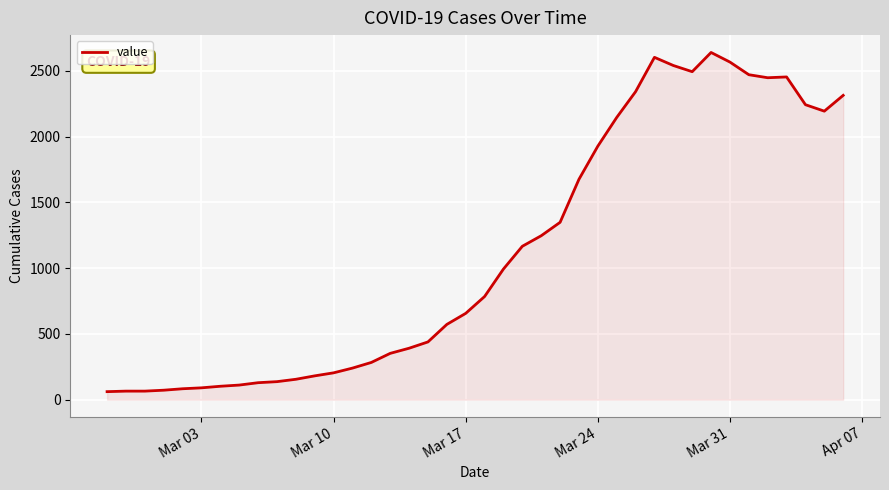

What is the difference between the maximum and minimum values?

2578